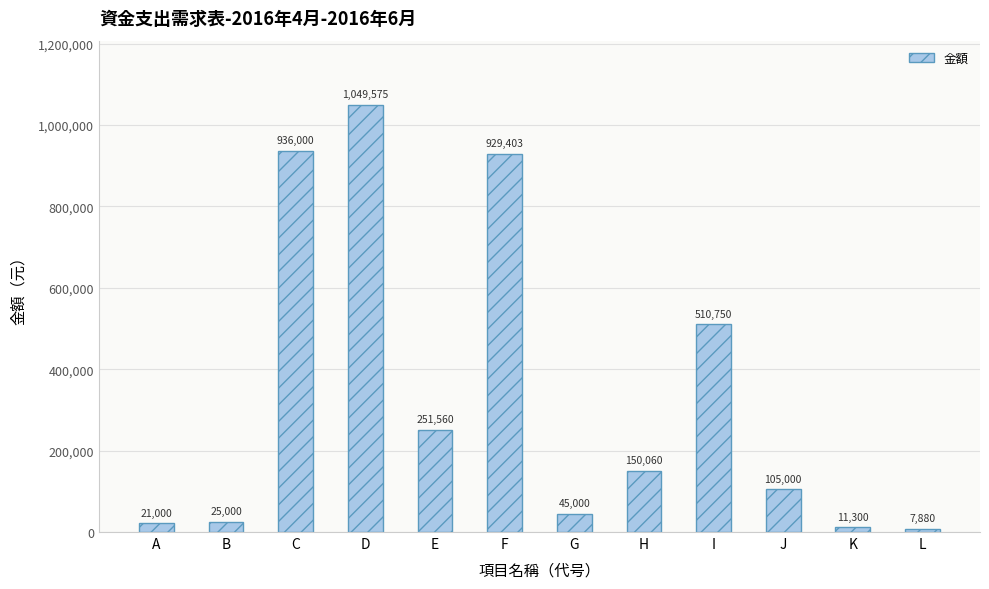

Rank the categories by value from highest to lowest.

D, C, F, I, E, H, J, G, B, A, K, L